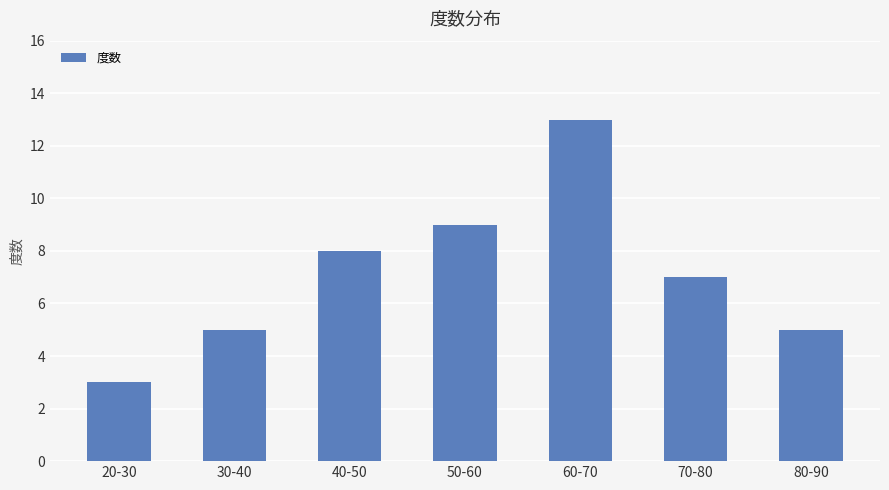

Reading left to right, extract all data points from this chart.

20-30=3	30-40=5	40-50=8	50-60=9	60-70=13	70-80=7	80-90=5